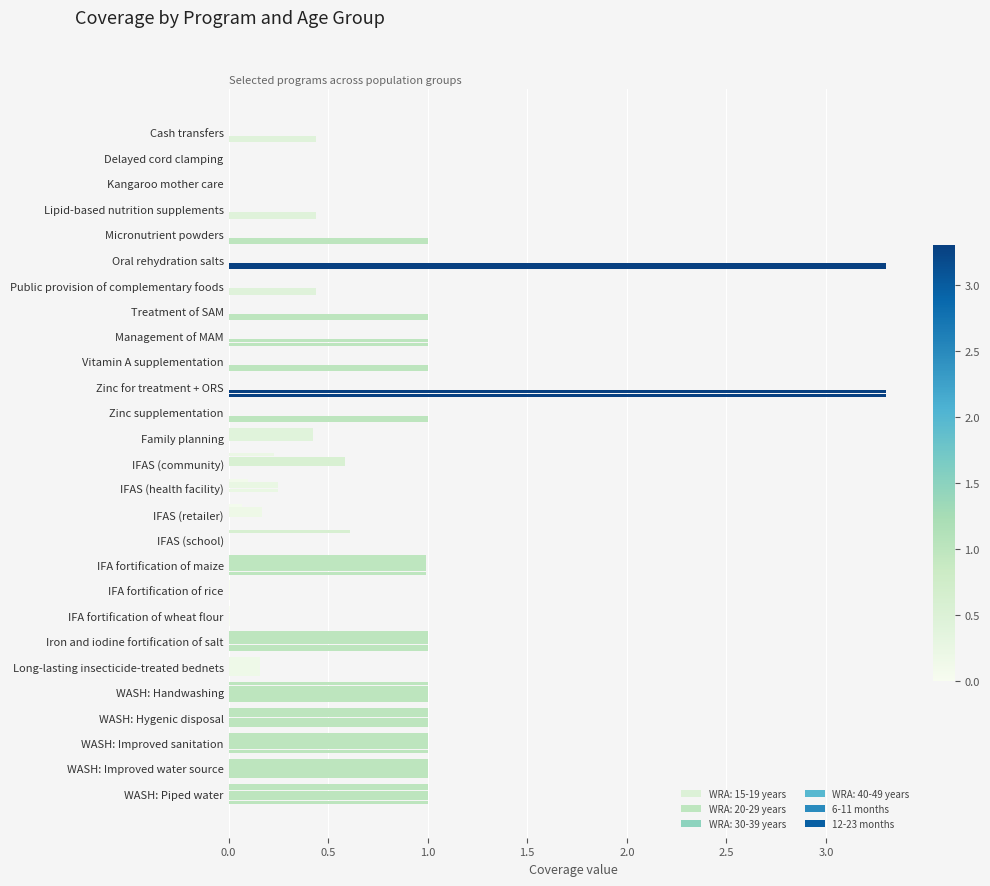

How many distinct data groups are displayed?

6